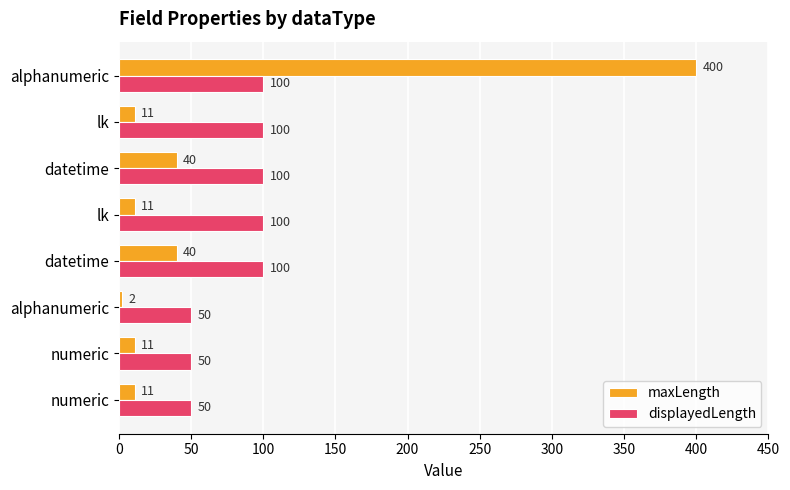

Count the number of categories in the chart.

8